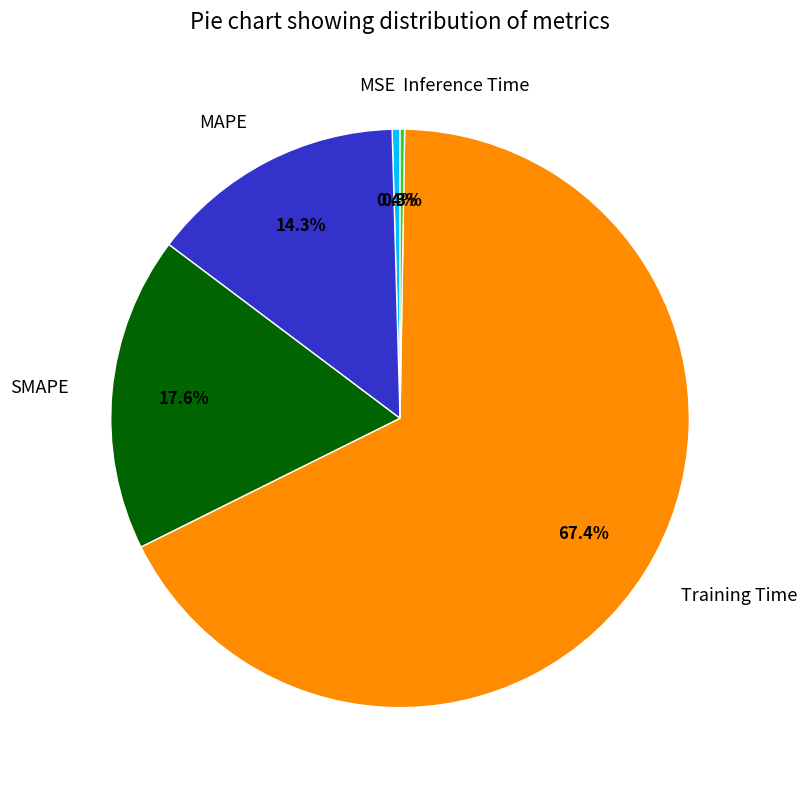

What is the majority slice?

Training Time